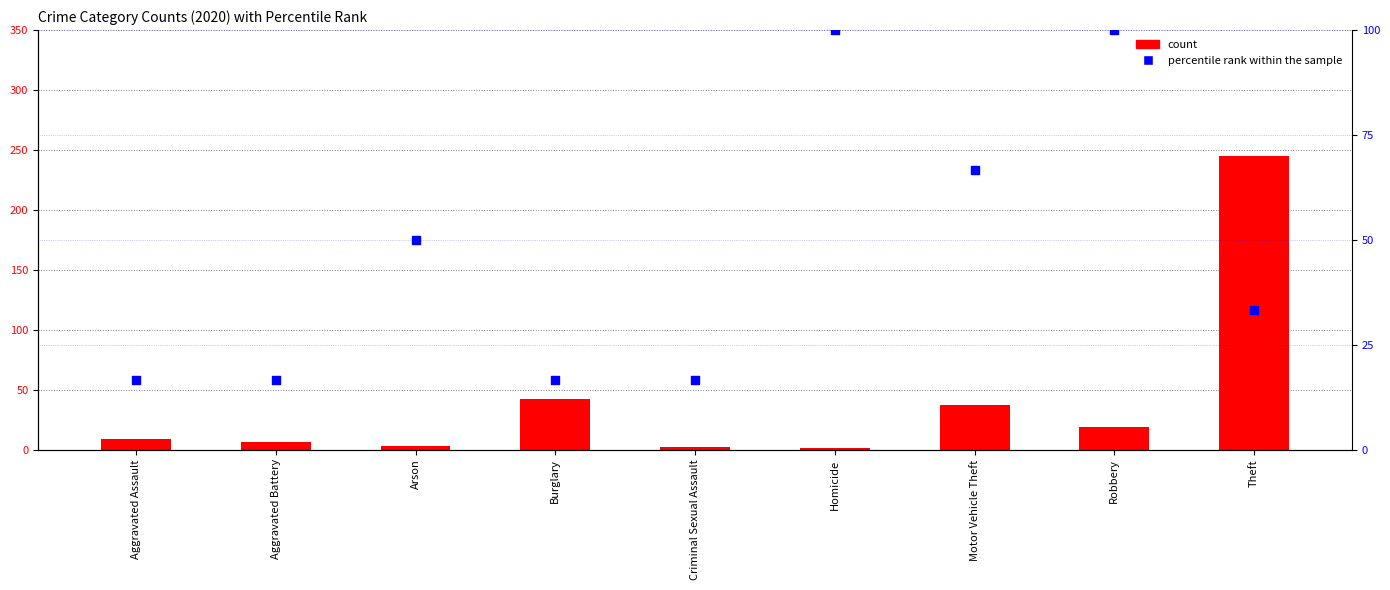

Which series has the largest Y range (max minus min)?

count